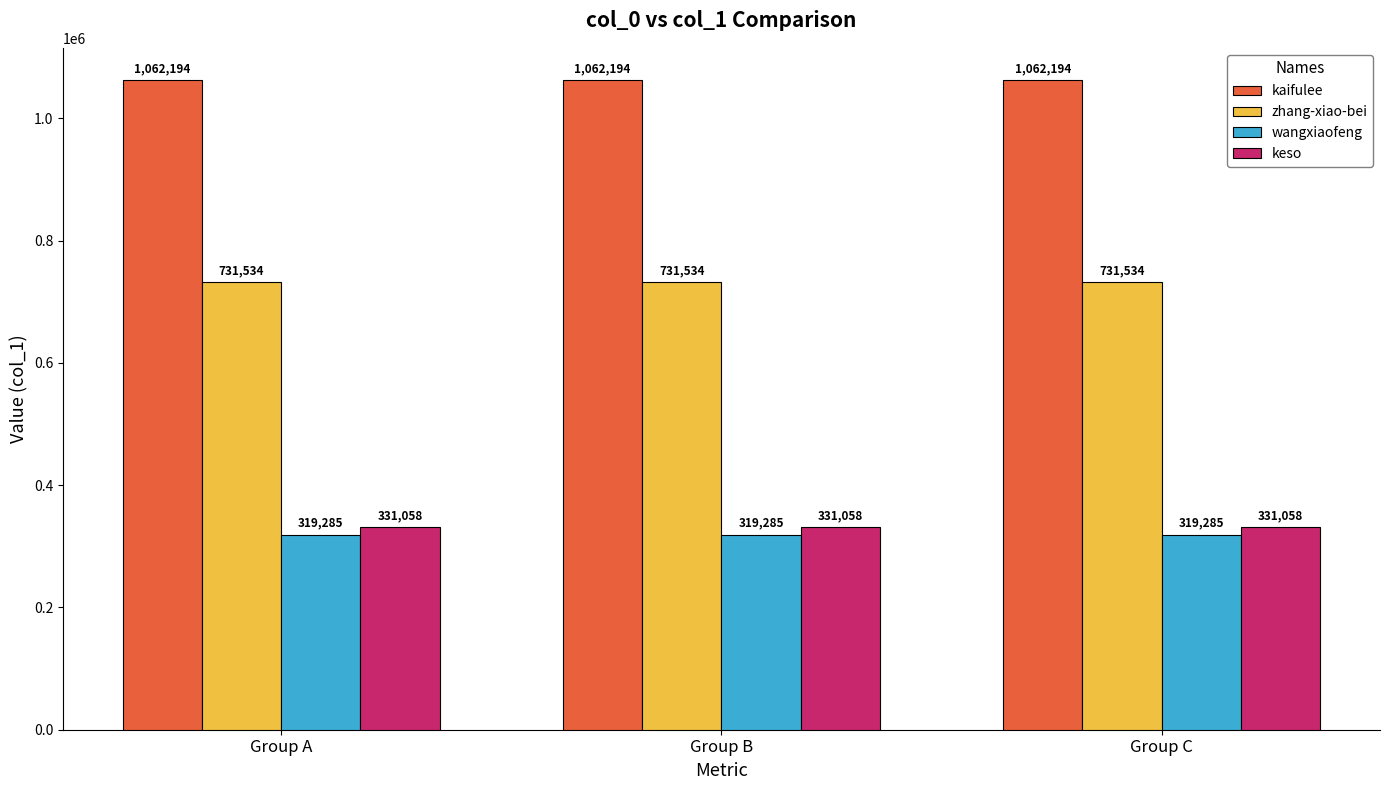

Reading left to right, transcribe all the data shown in this chart.

kaifulee: 1062194	1062194	1062194
zhang-xiao-bei: 731534	731534	731534
wangxiaofeng: 319285	319285	319285
keso: 331058	331058	331058